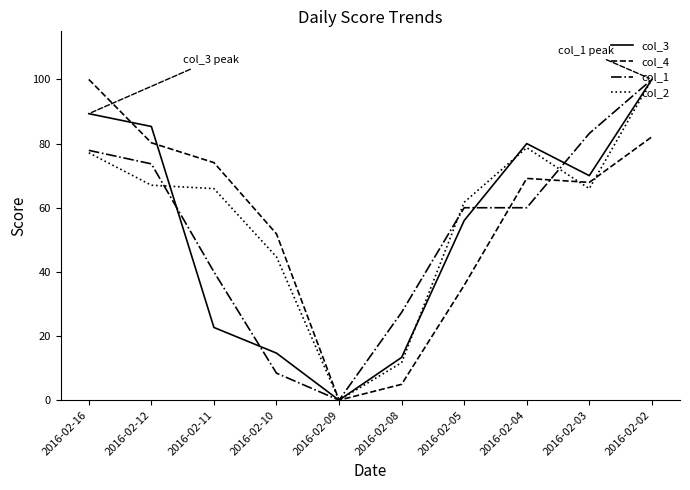

Rank the series at 2016-02-11 from highest to lowest value.

col_4, col_2, col_1, col_3